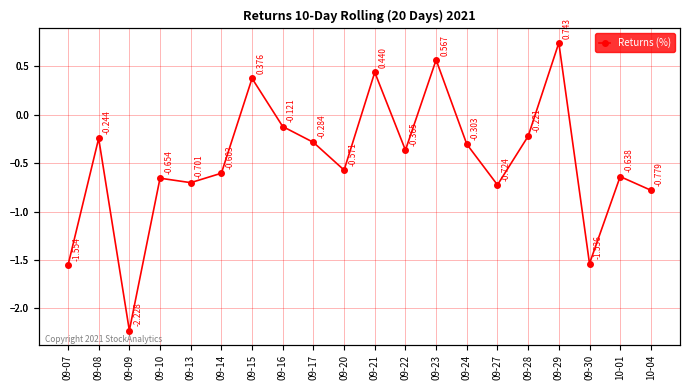

What is the smallest value displayed?

-2.2